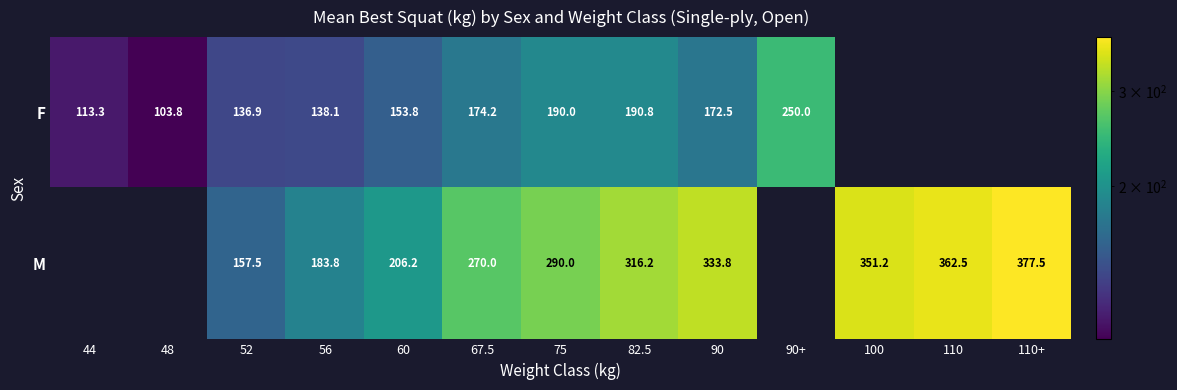

Is the value of M at 75 greater than the value of F at 90+?

Yes